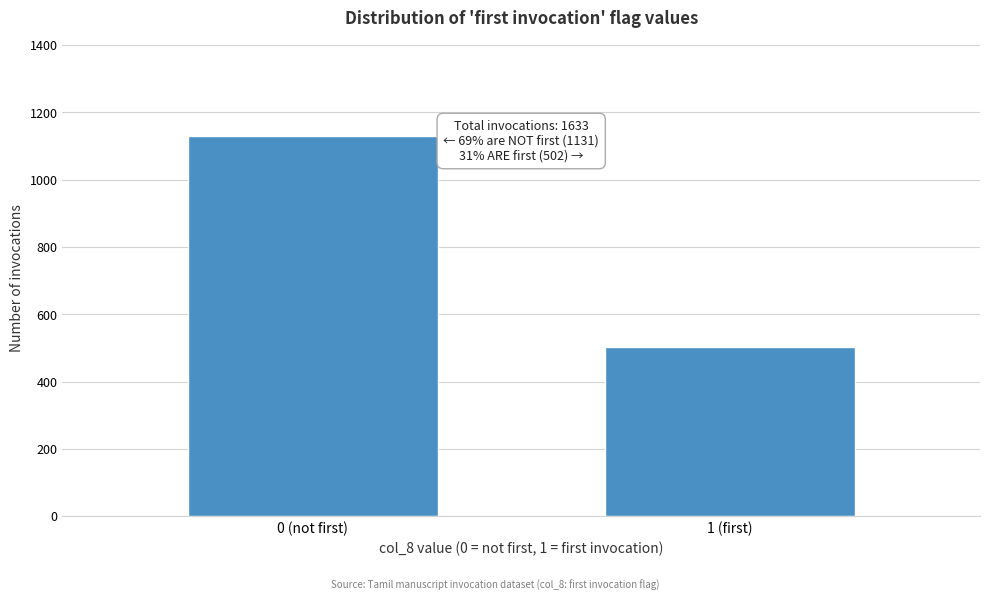

Reading right to left, extract all data points from this chart.

1 (first)=502	0 (not first)=1131